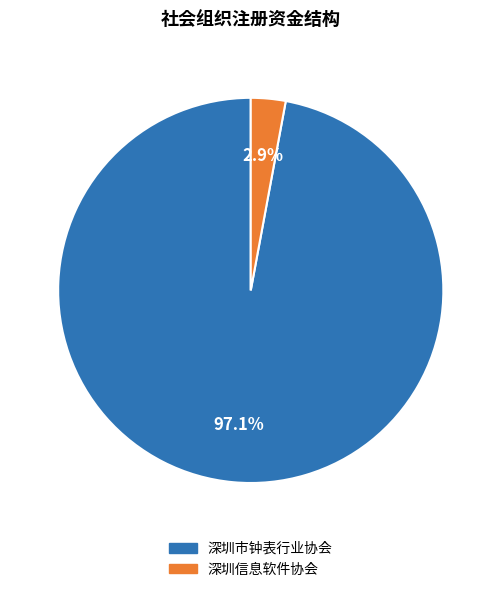

To the nearest percent, what portion does 深圳信息软件协会 represent?

3%